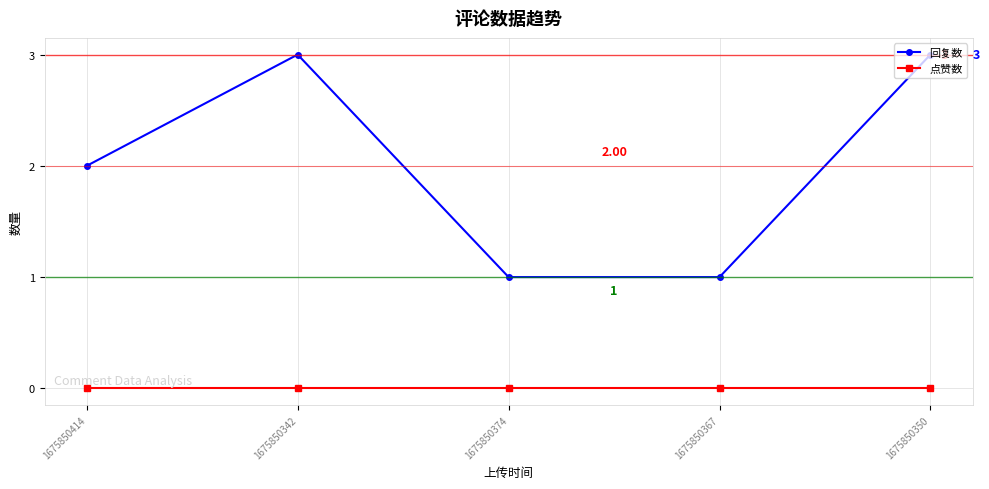

What is the difference between the maximum and second lowest values in the 回复数 series?

2